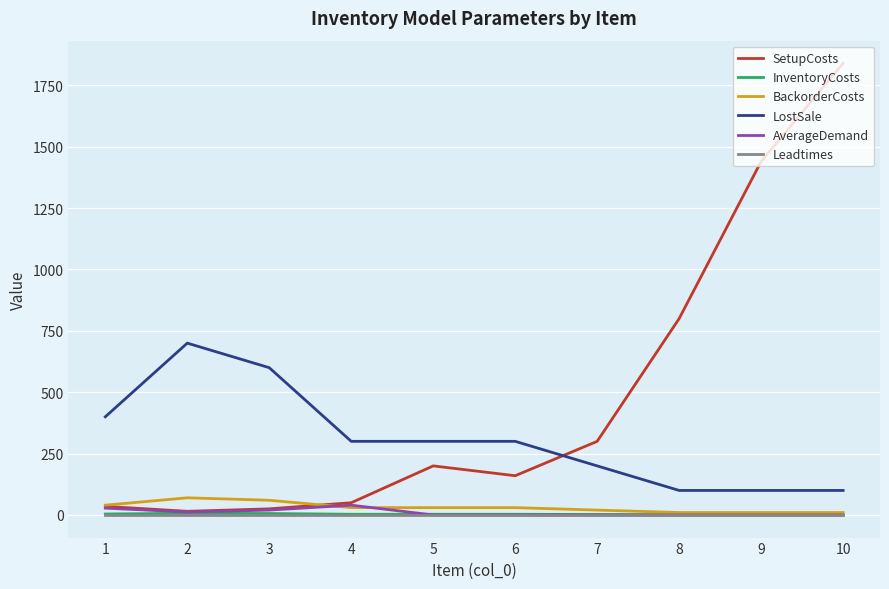

True or false: BackorderCosts and LostSale intersect in this chart.

False